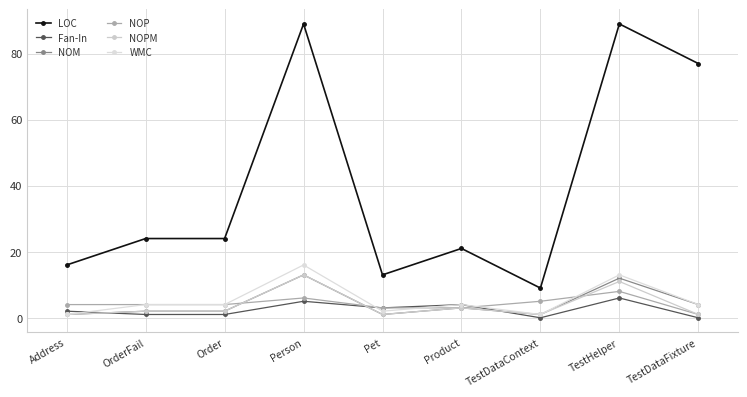

How many series are shown in this chart?

6